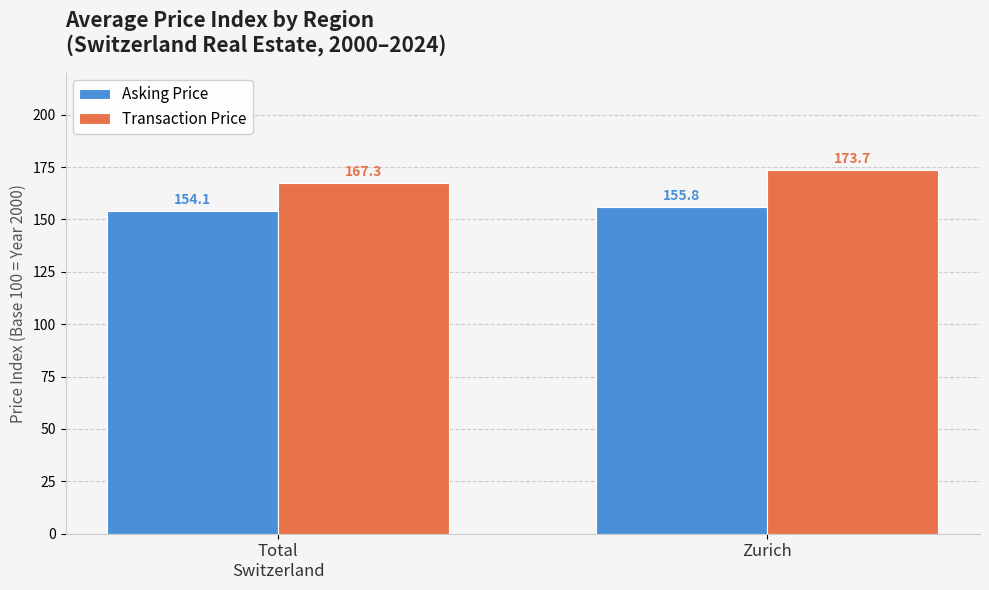

Which series has the widest spread of values?

Transaction Price